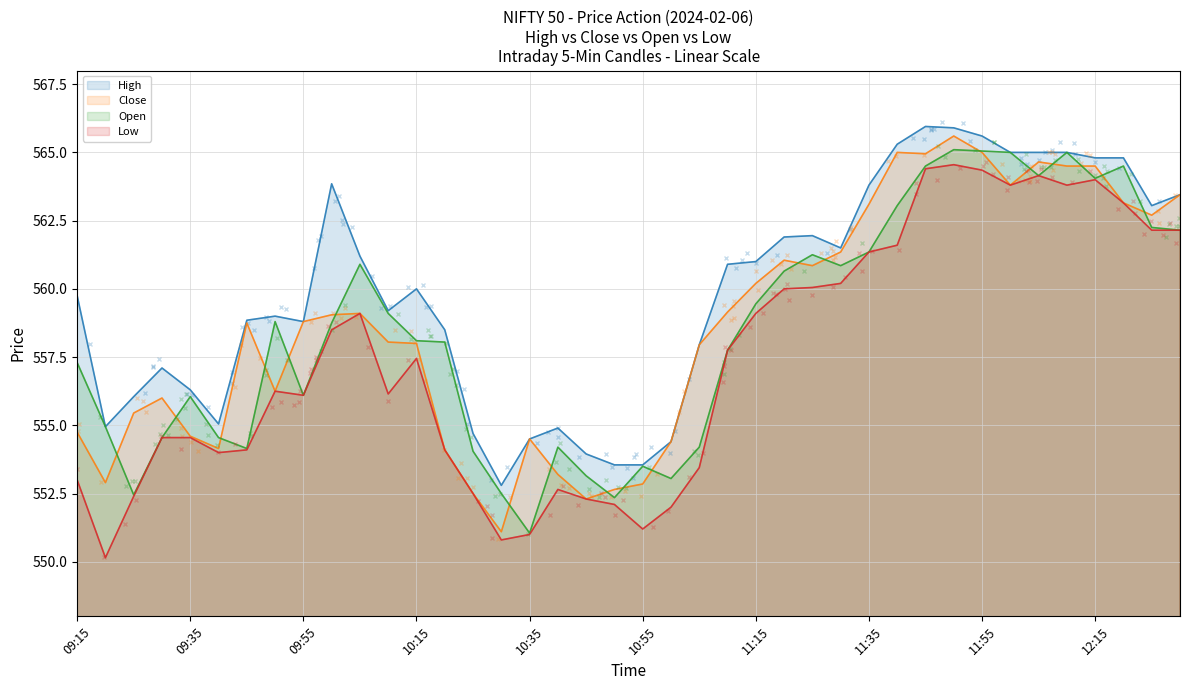

Reading left to right, what are all the values shown in this chart?

High: 09:15=559.8	09:20=555.0	09:25=556.0	09:30=557.1	09:35=556.3	09:40=555.0	09:45=558.9	09:50=559.0	09:55=558.8	10:00=563.9	10:05=561.2	10:10=559.2	10:15=560.0	10:20=558.5	10:25=554.7	10:30=552.8	10:35=554.5	10:40=554.9	10:45=554.0	10:50=553.5	10:55=553.5	11:00=554.4	11:05=558.0	11:10=560.9	11:15=561.0	11:20=561.9	11:25=562.0	11:30=561.5	11:35=563.8	11:40=565.3	11:45=566.0	11:50=565.9	11:55=565.6	12:00=565.0	12:05=565.0	12:10=565.0	12:15=564.8	12:20=564.8	12:25=563.0	12:30=563.5
Close: 09:15=554.8	09:20=552.9	09:25=555.5	09:30=556.0	09:35=554.6	09:40=554.1	09:45=558.8	09:50=556.2	09:55=558.8	10:00=559.0	10:05=559.1	10:10=558.0	10:15=558.0	10:20=554.1	10:25=552.5	10:30=551.1	10:35=554.5	10:40=553.2	10:45=552.3	10:50=552.6	10:55=552.9	11:00=554.4	11:05=558.0	11:10=559.1	11:15=560.2	11:20=561.0	11:25=560.9	11:30=561.4	11:35=563.1	11:40=565.0	11:45=565.0	11:50=565.6	11:55=565.0	12:00=563.8	12:05=564.6	12:10=564.5	12:15=564.5	12:20=563.1	12:25=562.7	12:30=563.5
Open: 09:15=557.3	09:20=555.0	09:25=552.5	09:30=554.5	09:35=556.0	09:40=554.5	09:45=554.1	09:50=558.8	09:55=556.1	10:00=558.8	10:05=560.9	10:10=559.1	10:15=558.1	10:20=558.0	10:25=554.0	10:30=552.5	10:35=551.0	10:40=554.2	10:45=553.1	10:50=552.4	10:55=553.5	11:00=553.0	11:05=554.2	11:10=557.8	11:15=559.5	11:20=560.6	11:25=561.2	11:30=560.9	11:35=561.4	11:40=563.0	11:45=564.5	11:50=565.1	11:55=565.0	12:00=565.0	12:05=564.1	12:10=565.0	12:15=564.0	12:20=564.5	12:25=562.2	12:30=562.1
Low: 09:15=553.0	09:20=550.1	09:25=552.4	09:30=554.5	09:35=554.5	09:40=554.0	09:45=554.1	09:50=556.2	09:55=556.1	10:00=558.5	10:05=559.1	10:10=556.1	10:15=557.5	10:20=554.1	10:25=552.5	10:30=550.8	10:35=551.0	10:40=552.6	10:45=552.3	10:50=552.1	10:55=551.2	11:00=552.0	11:05=553.5	11:10=557.8	11:15=559.1	11:20=560.0	11:25=560.0	11:30=560.2	11:35=561.4	11:40=561.6	11:45=564.4	11:50=564.5	11:55=564.4	12:00=563.8	12:05=564.1	12:10=563.8	12:15=564.0	12:20=563.1	12:25=562.1	12:30=562.1